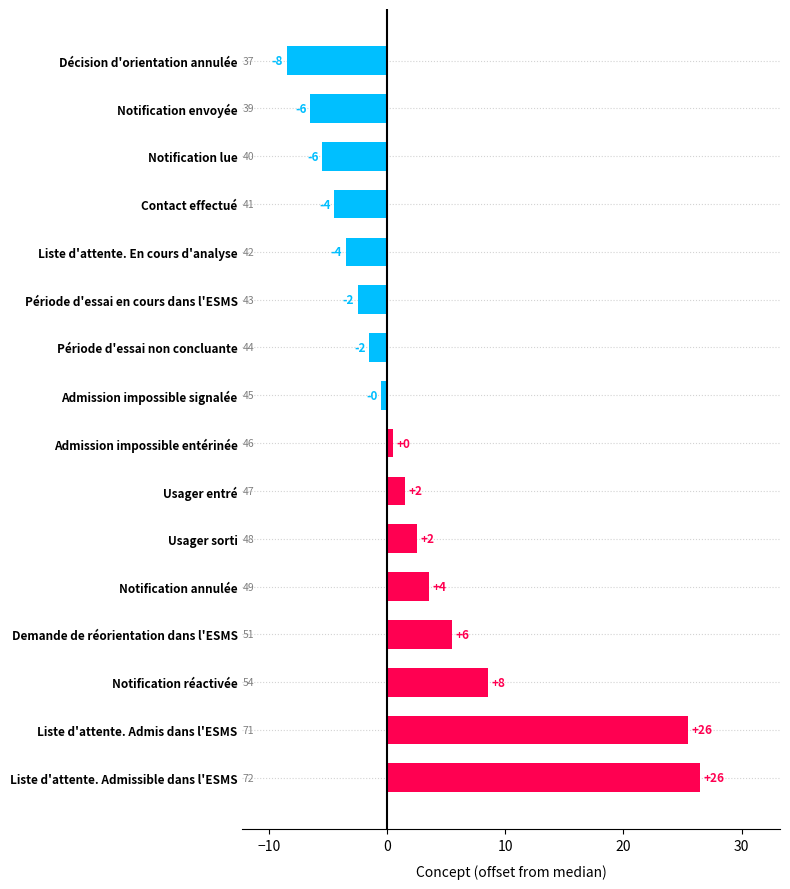

What is the difference between the maximum and second lowest values?

33.0